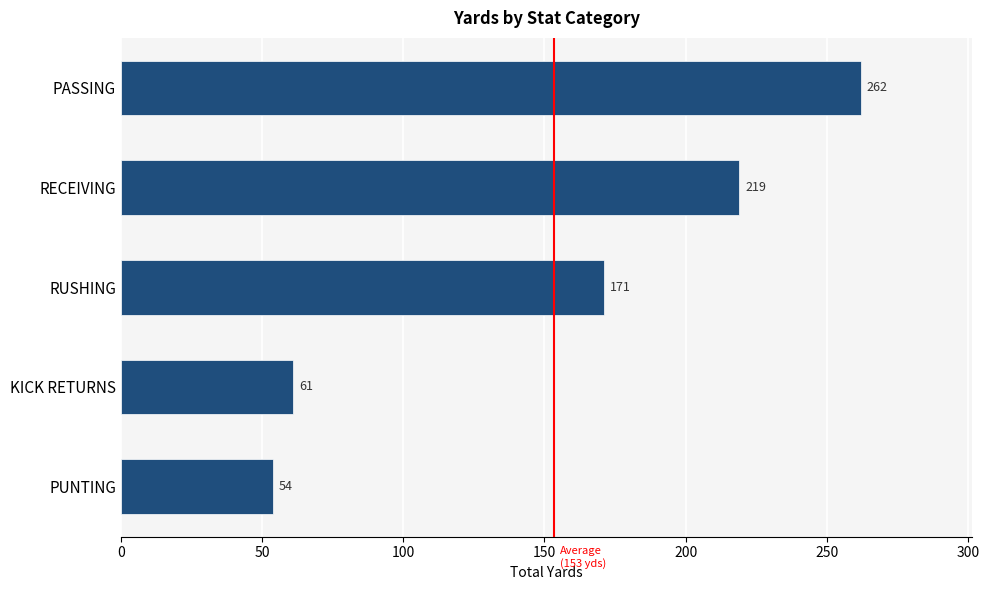

The value at PUNTING is 54. True or false?

True